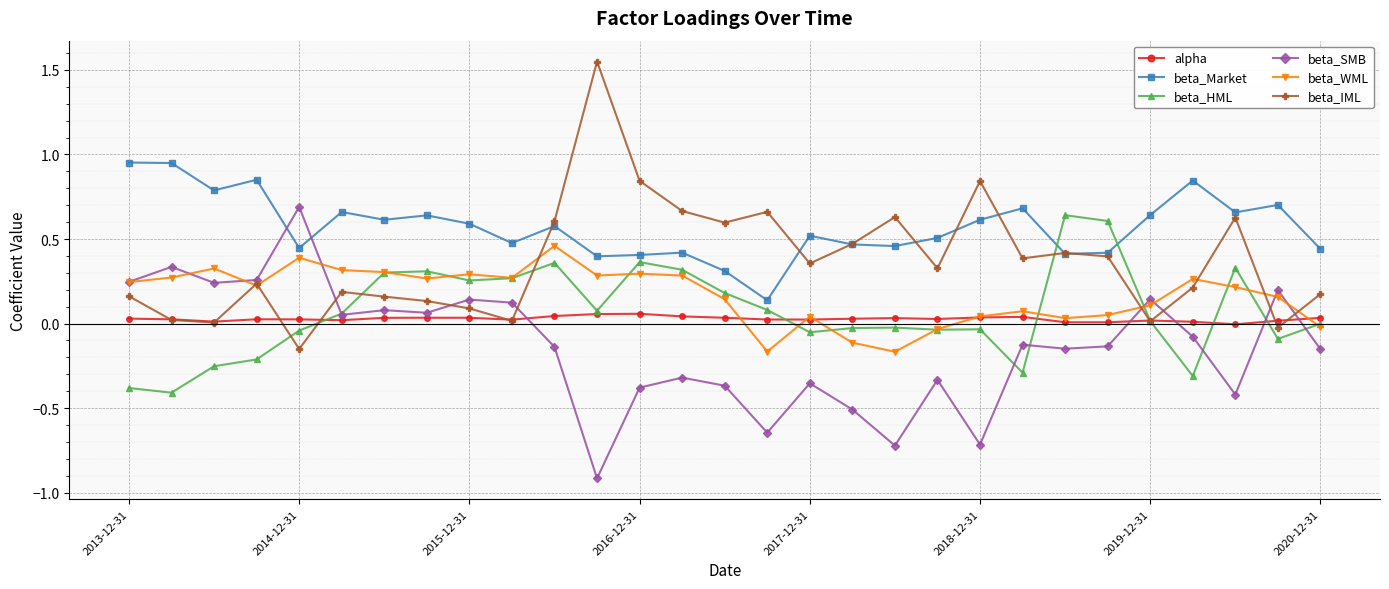

Which series has the largest total across all categories?

beta_Market